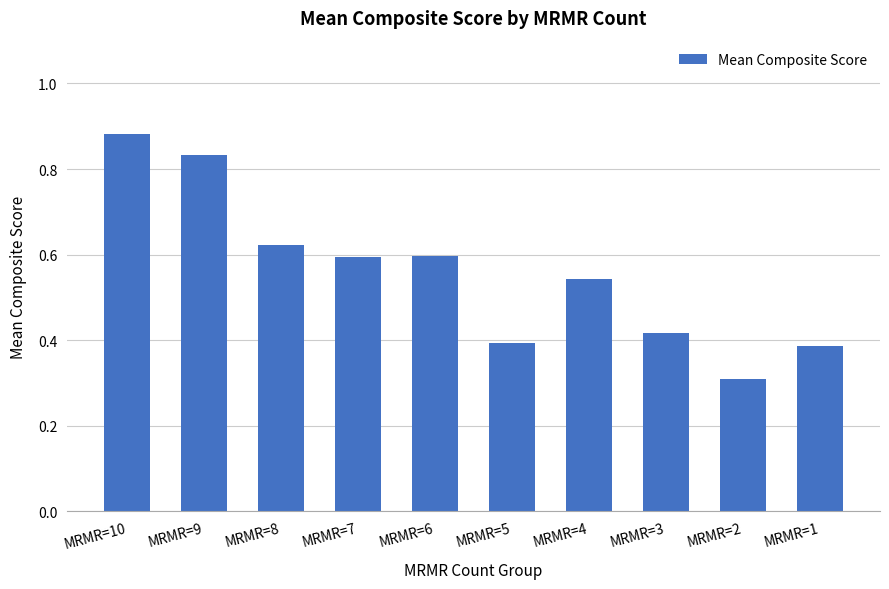

What is the sum of all values?

5.6